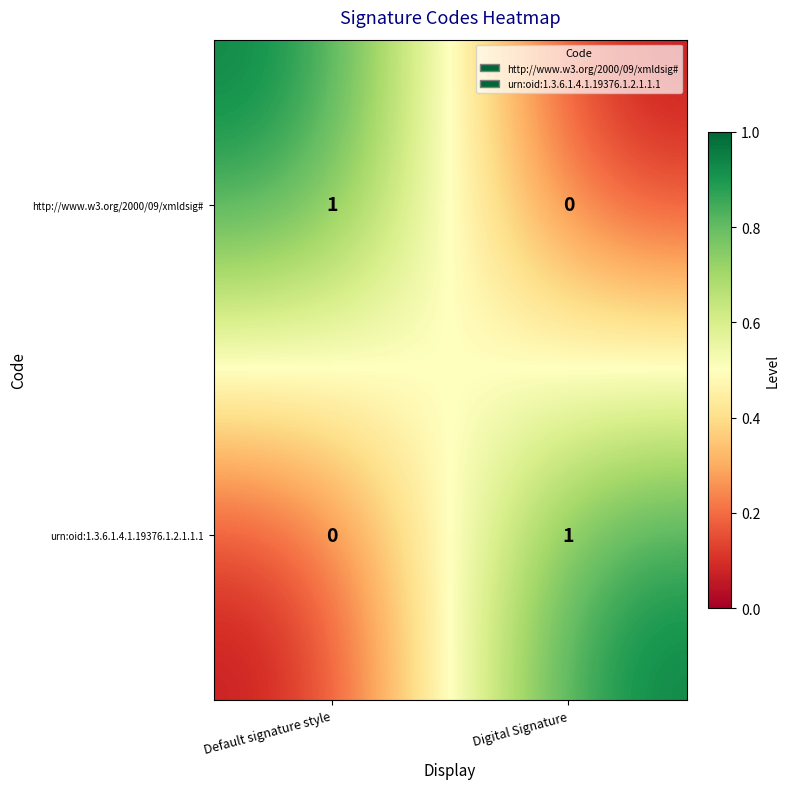

At which label is urn:oid:1.3.6.1.4.1.19376.1.2.1.1.1 closest to 0?

Default signature style